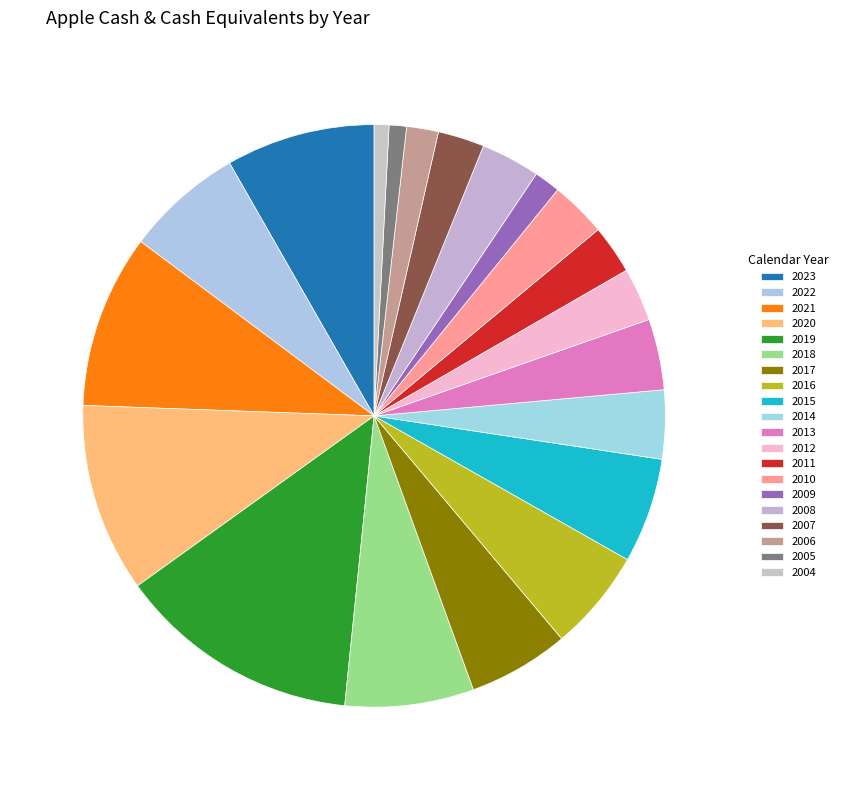

To the nearest percent, what is the difference between the largest and smallest slice percentages?

13%